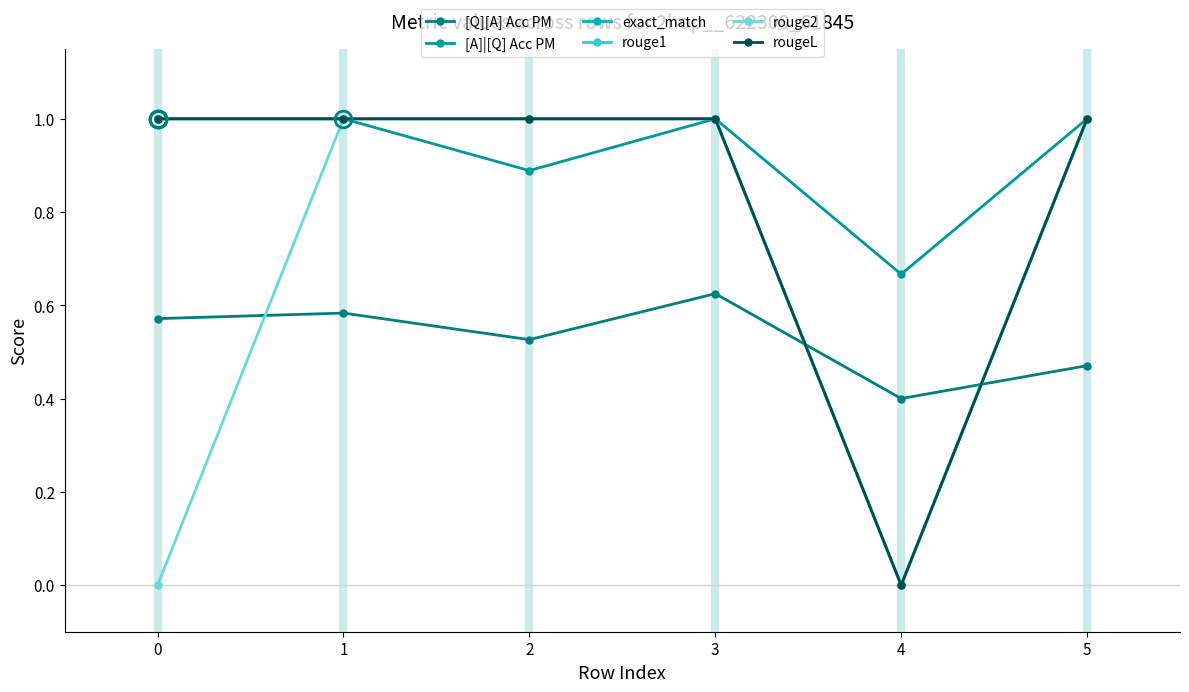

What is the difference between the second highest and second lowest values in the rouge2 series?

1.0